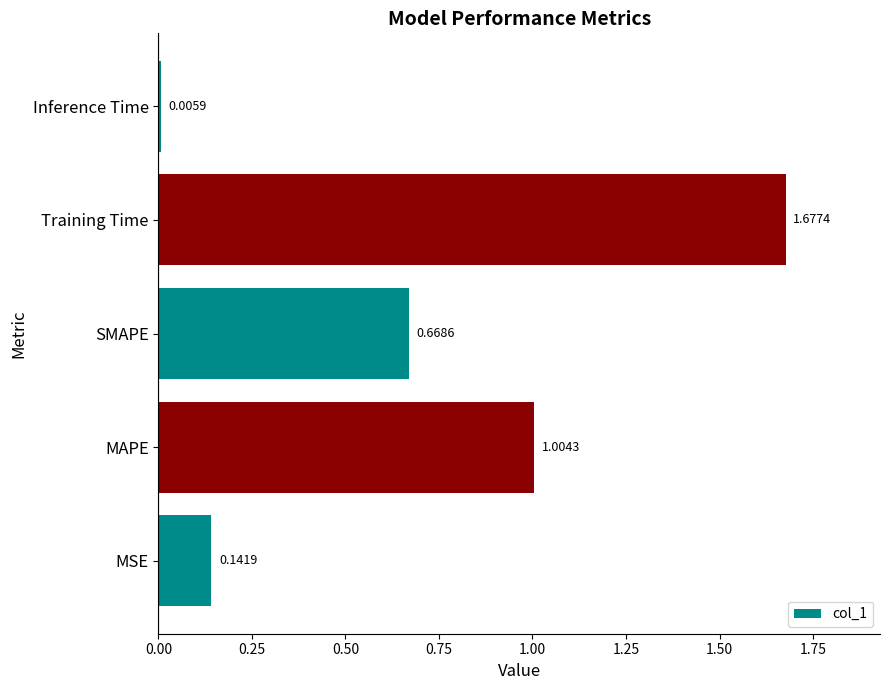

How many categories are shown in the chart?

5